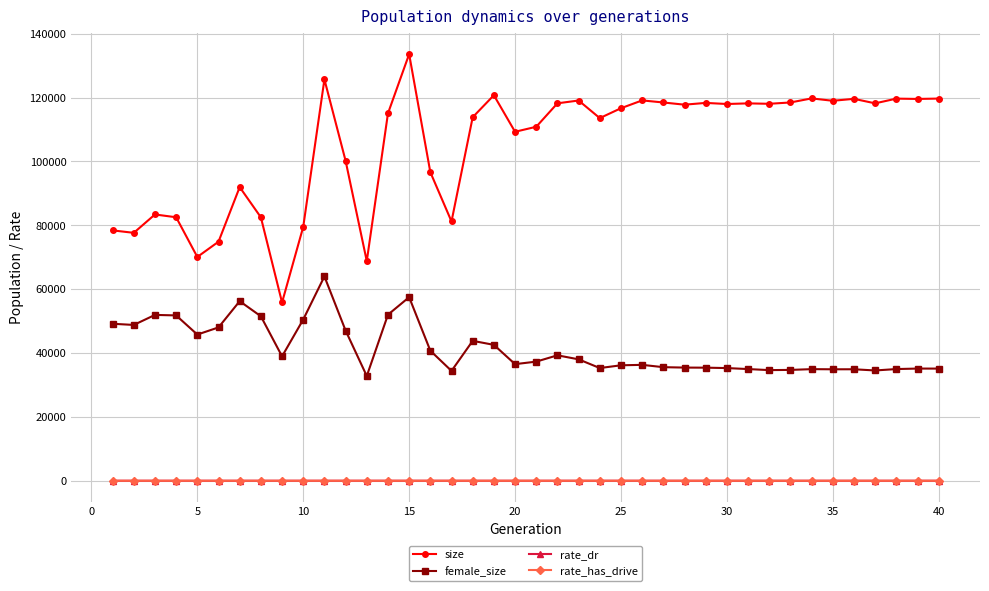

What is the value of the female_size point at the 35th from the left?

34901.0